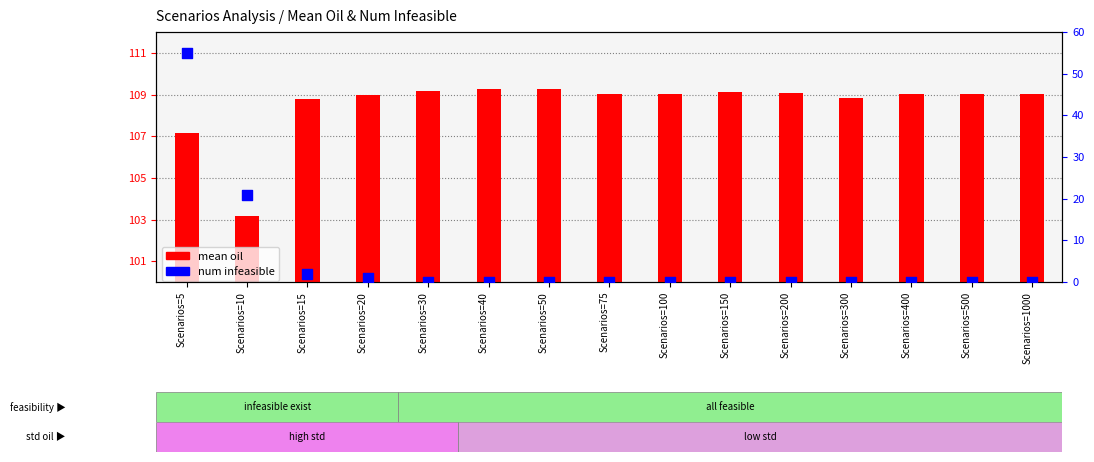

Which series has the largest Y range (max minus min)?

num infeasible